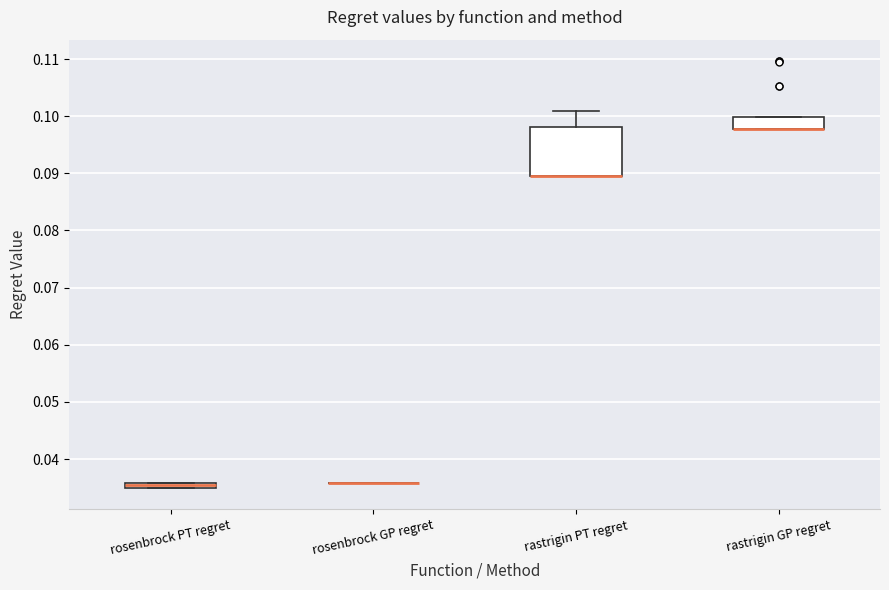

Where is the lower edge of the box for rastrigin PT regret on the y-axis? The values are not printed on the chart, so give them approximately, as read against the axis.

0.089